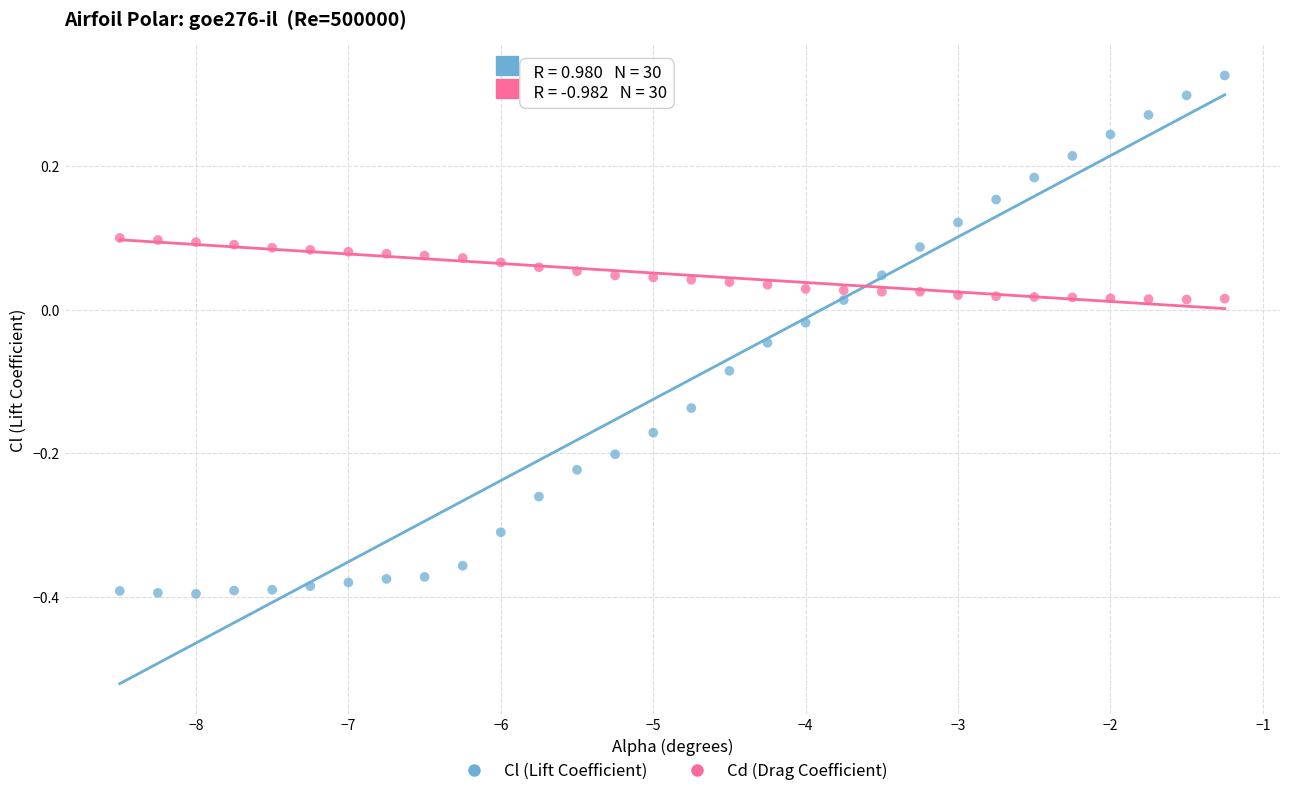

What is the X range (max minus min) for the scatter plot?

7.2